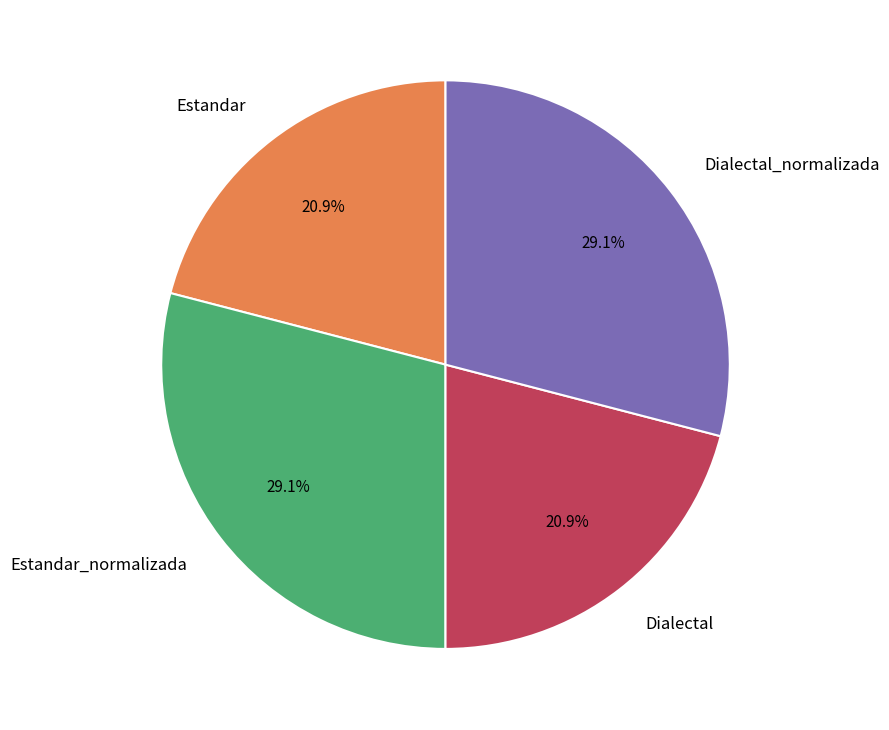

Is there any slice that represents more than half of the pie?

No